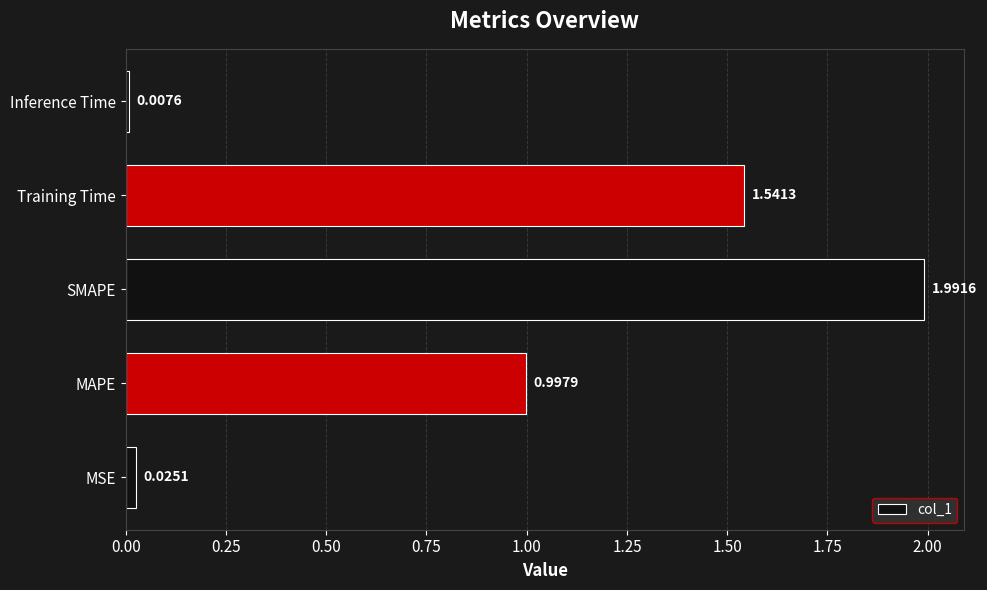

What is the change in value from MSE to SMAPE?

+2.0